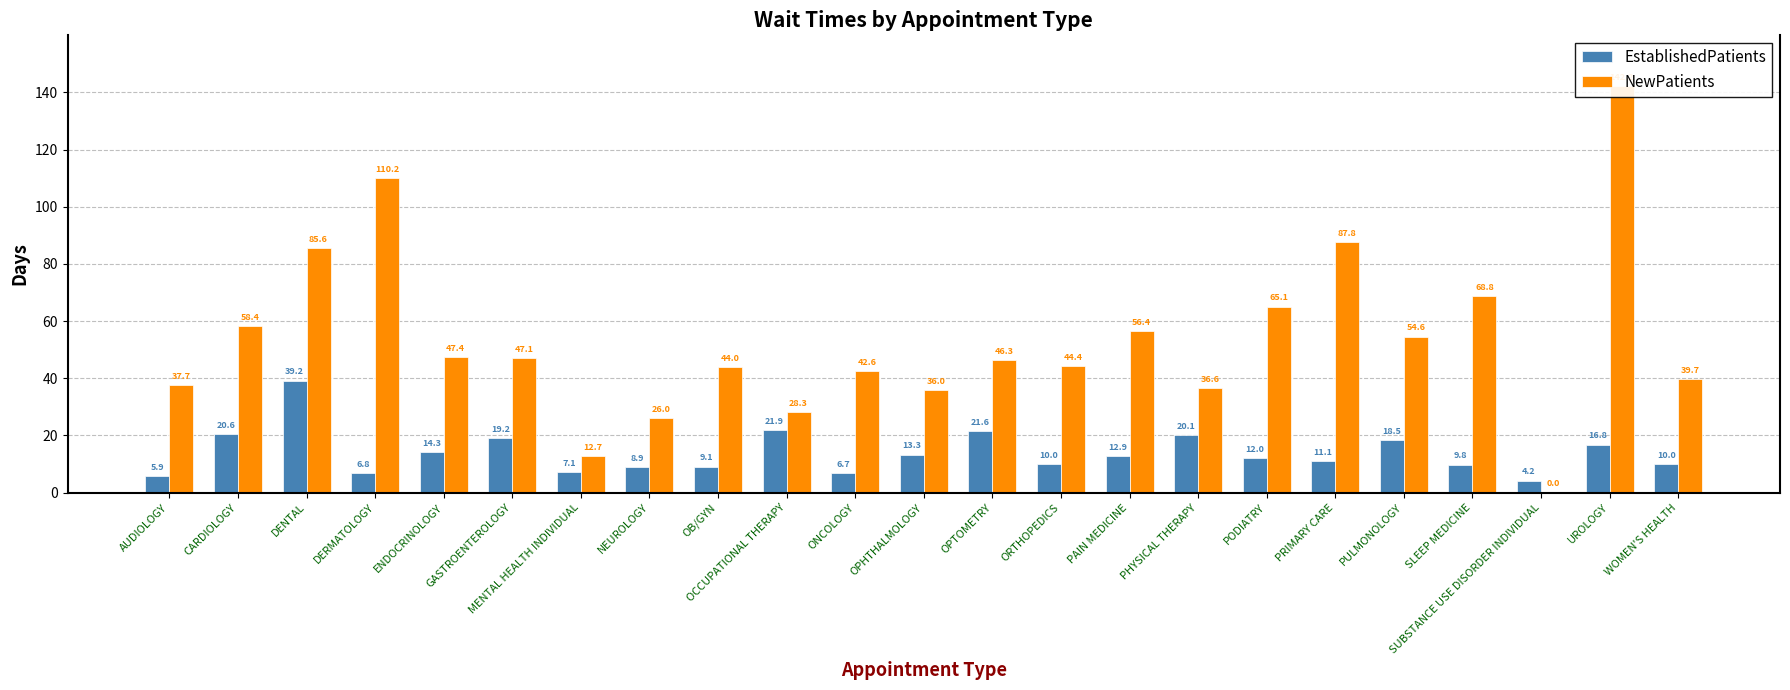

Does the chart contain any negative values?

No